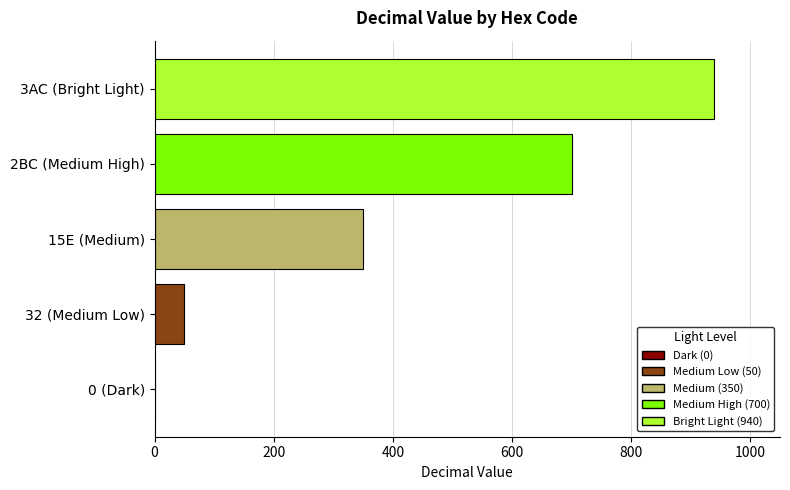

Which has a higher value, 32 (Medium Low) or 15E (Medium)?

15E (Medium)